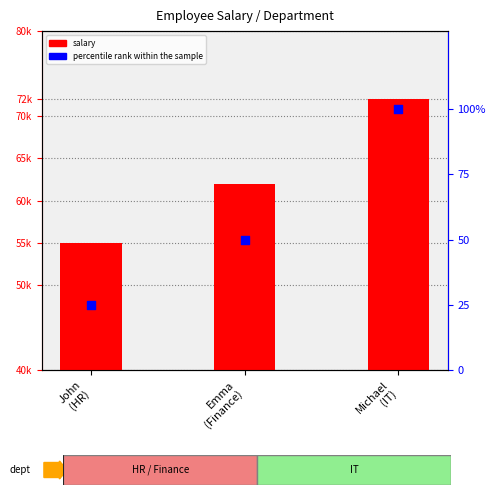

What are all the series names shown in the legend?

salary, percentile rank within the sample